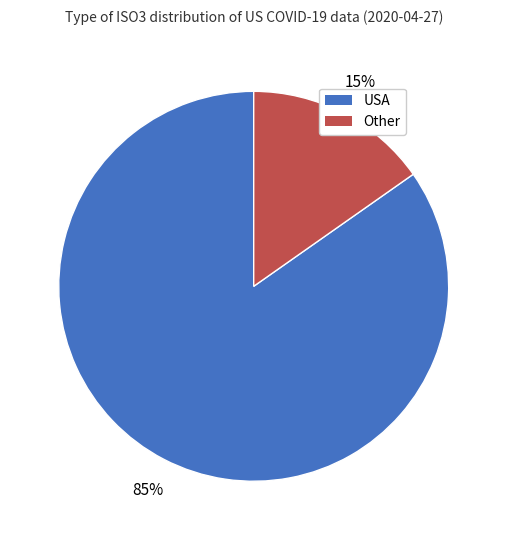

To the nearest percent, what is the average slice percentage?

50%